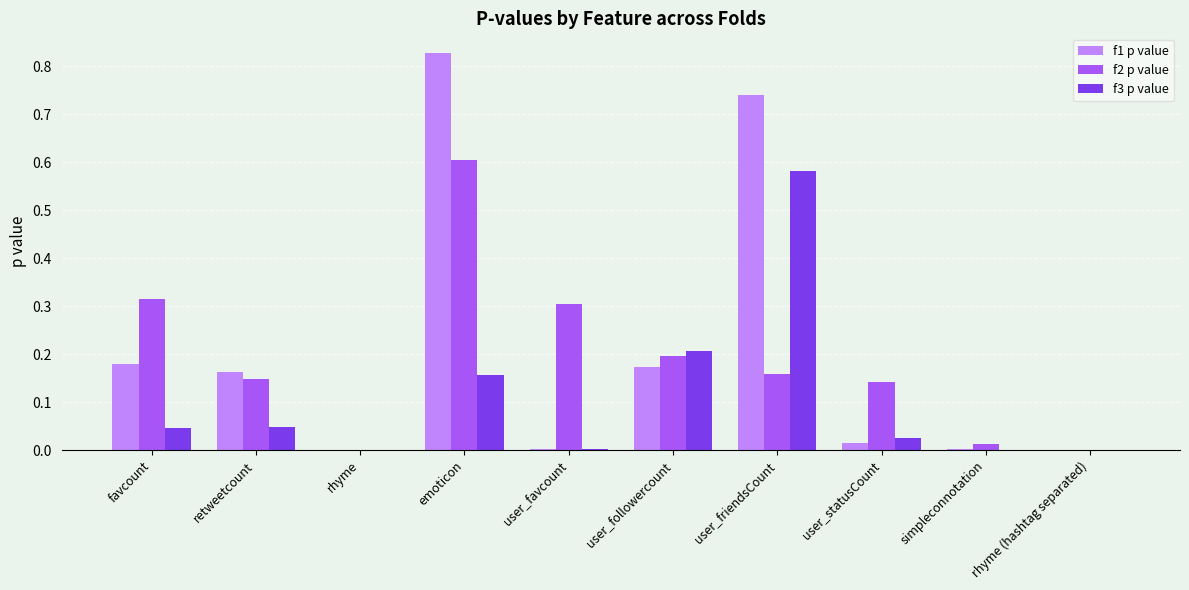

What is the sum of all f1 p value values?

2.1